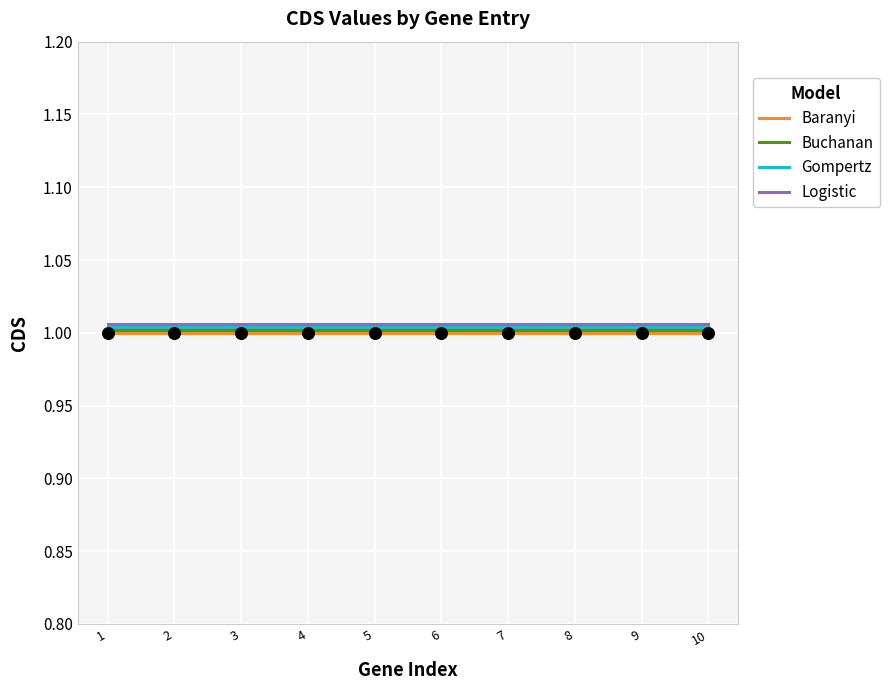

What is the total value across all series at 1?

4.0